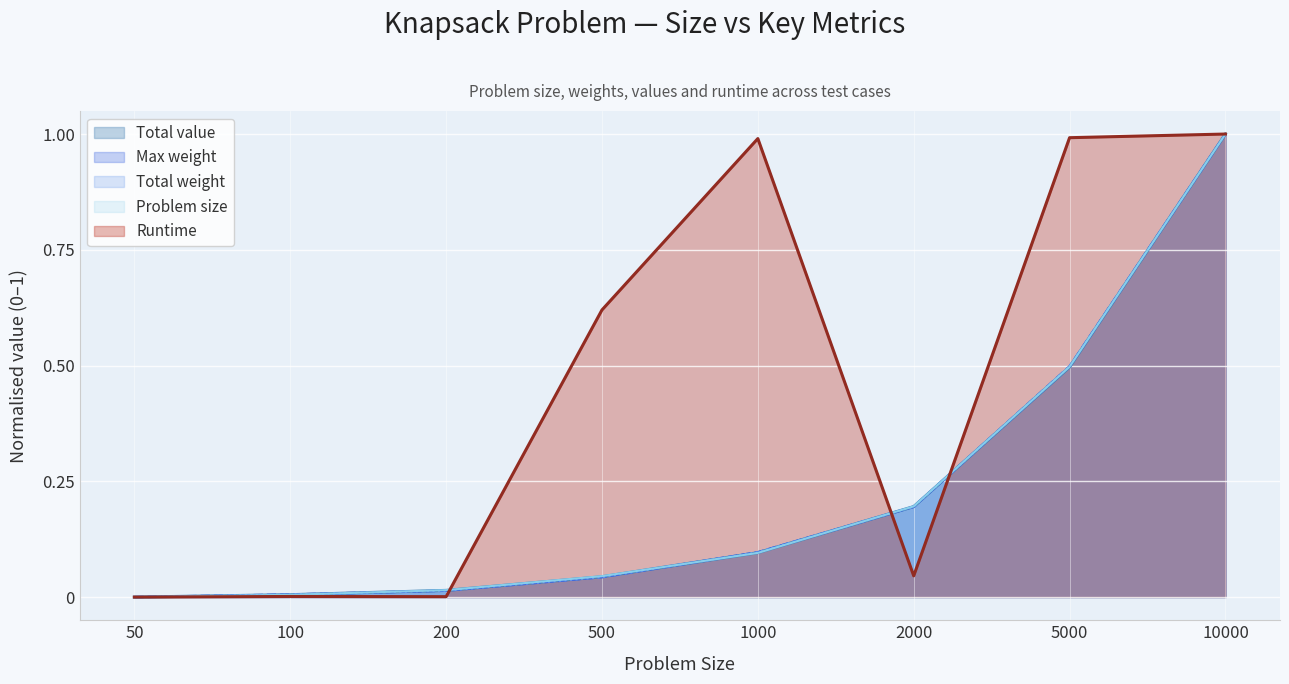

True or false: Total value has more than 0 points higher than both neighbors.

False